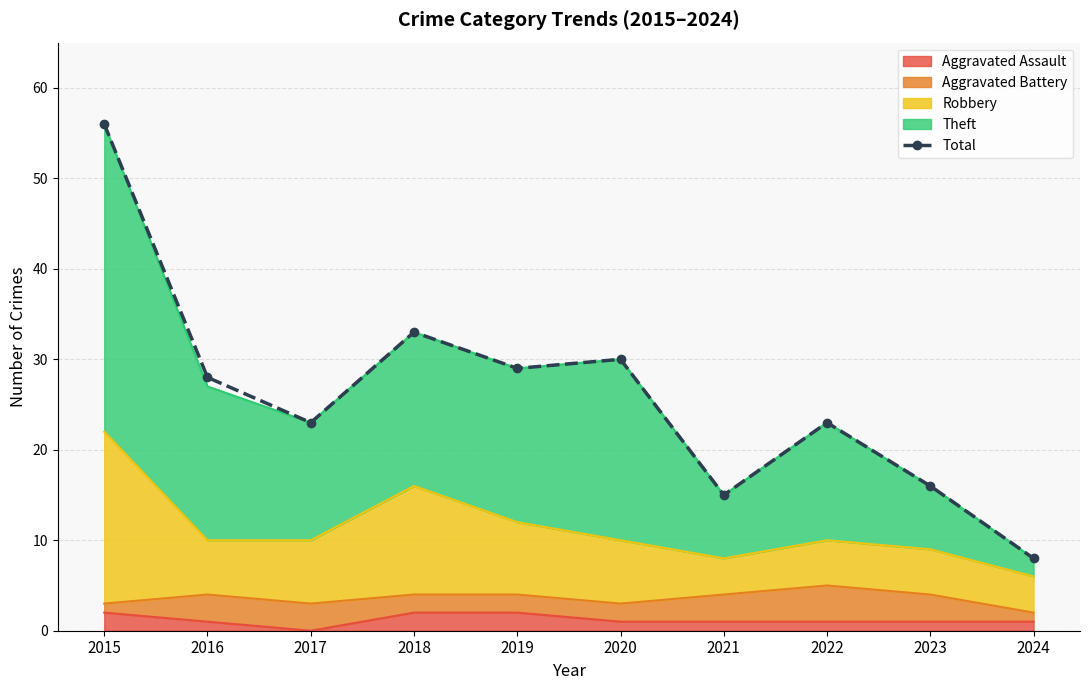

Rank the categories by value from highest to lowest.

2015, 2018, 2020, 2019, 2016, 2017, 2022, 2023, 2021, 2024